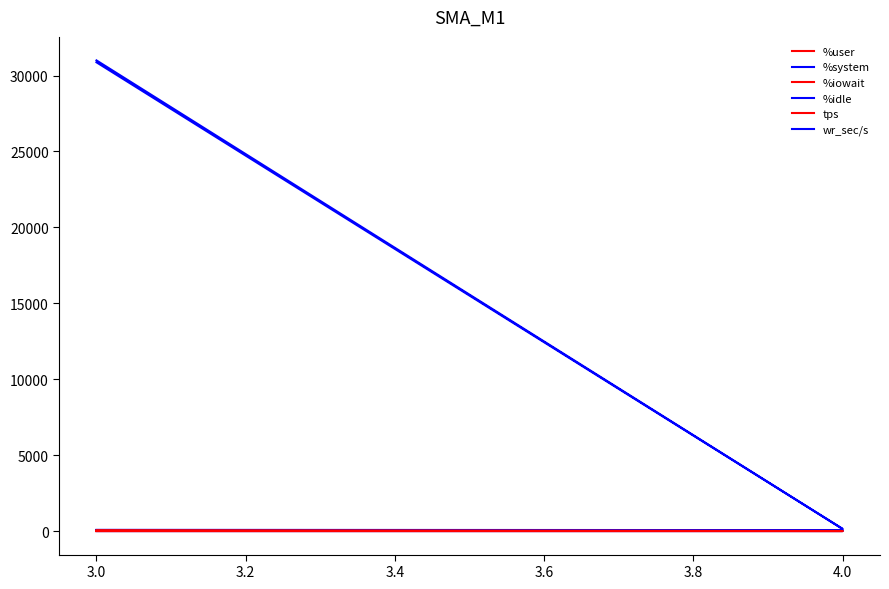

How many lines are shown in the chart?

6